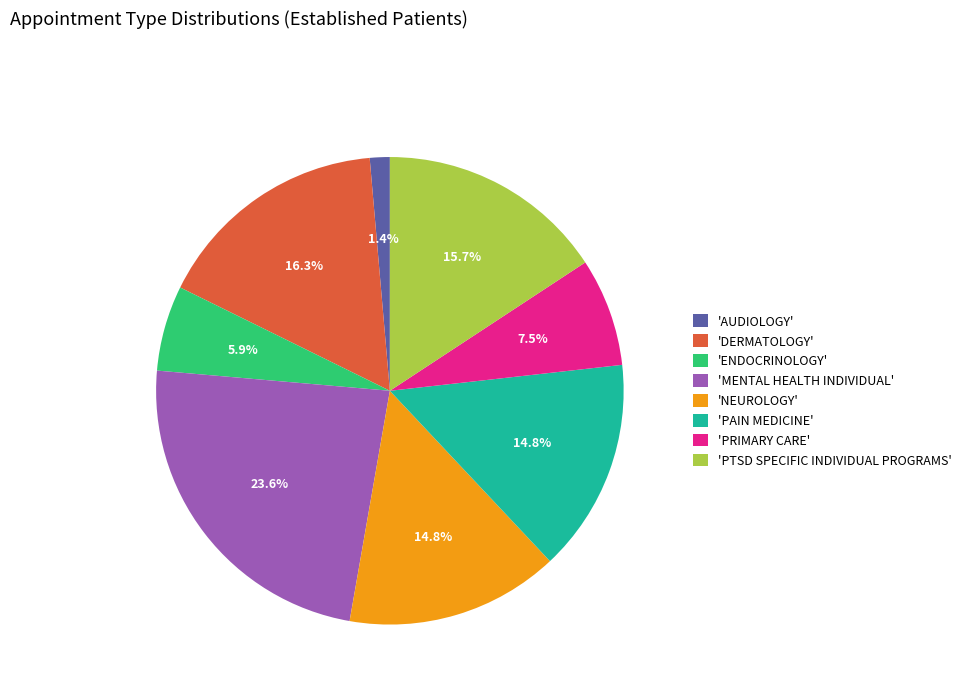

How many slices are in this pie chart?

8